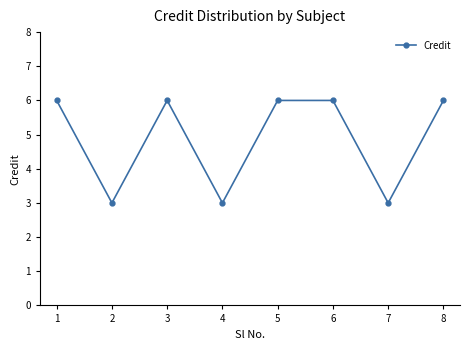

Reading left to right, what are all the values shown in this chart?

1=6	2=3	3=6	4=3	5=6	6=6	7=3	8=6